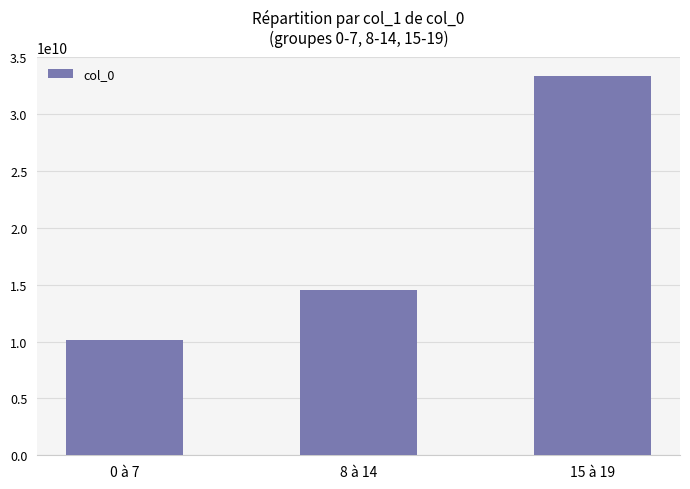

Reading left to right, extract all data points from this chart.

10128958222	14500976354	33365352431